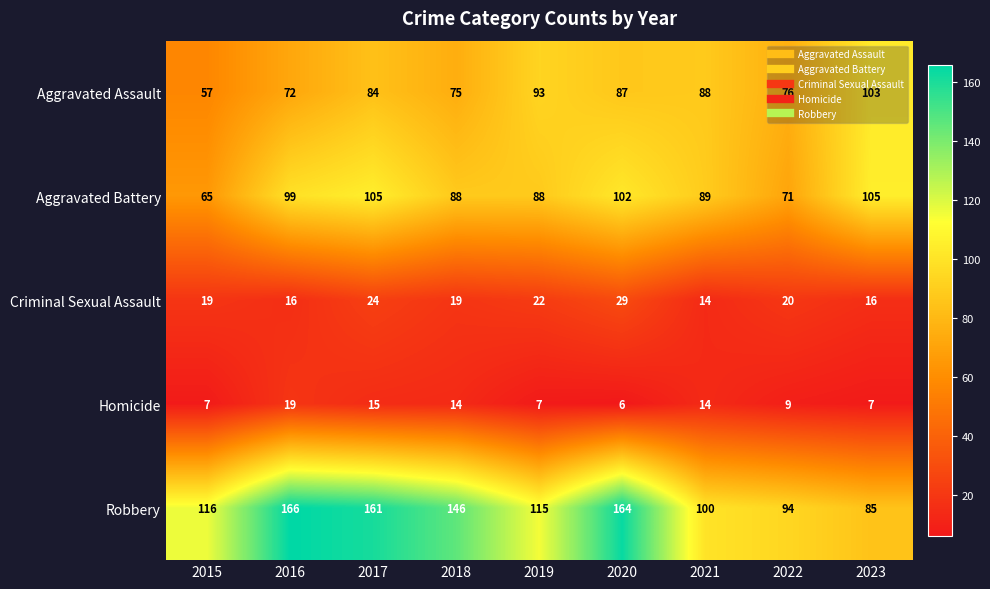

What is the minimum value shown in the chart?

6